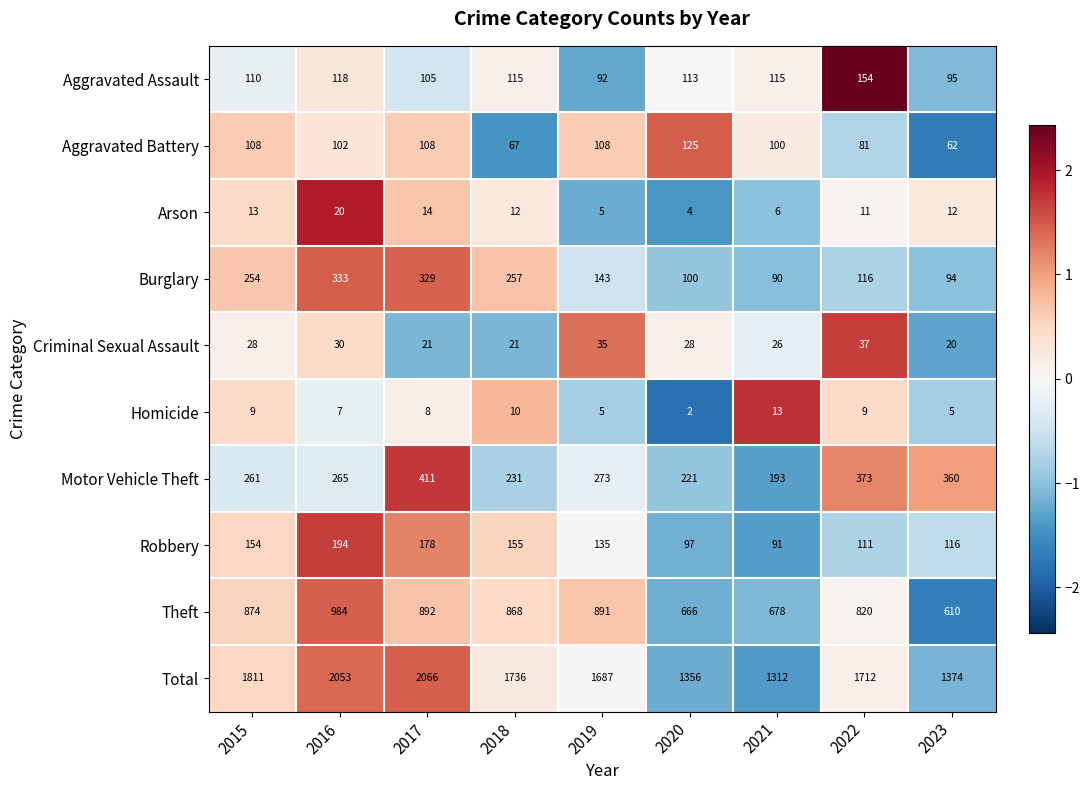

Is it true that Total equals 1712 at 2022?

True